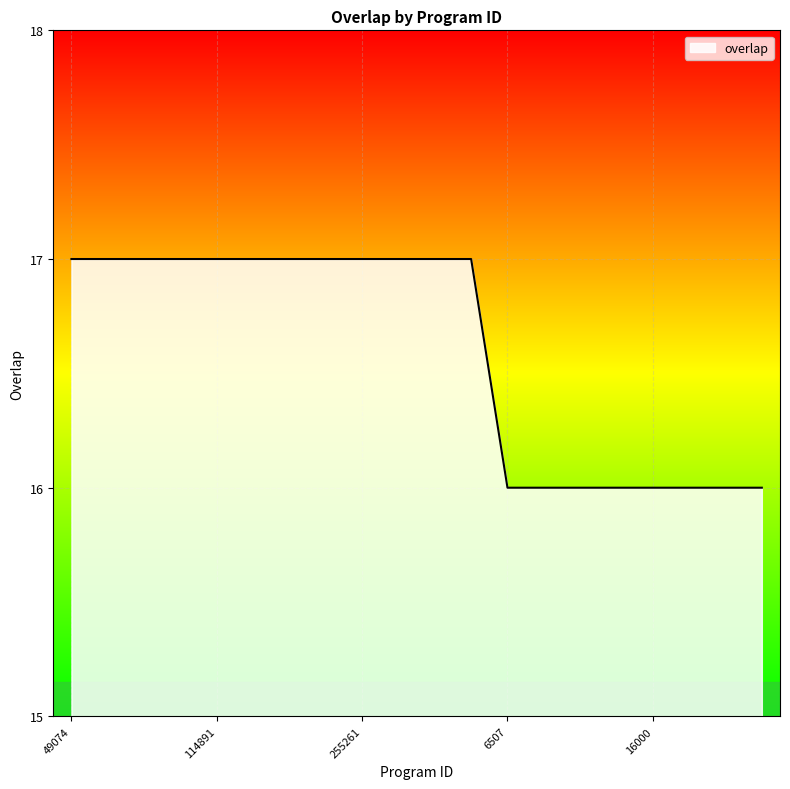

What is the average value?

17